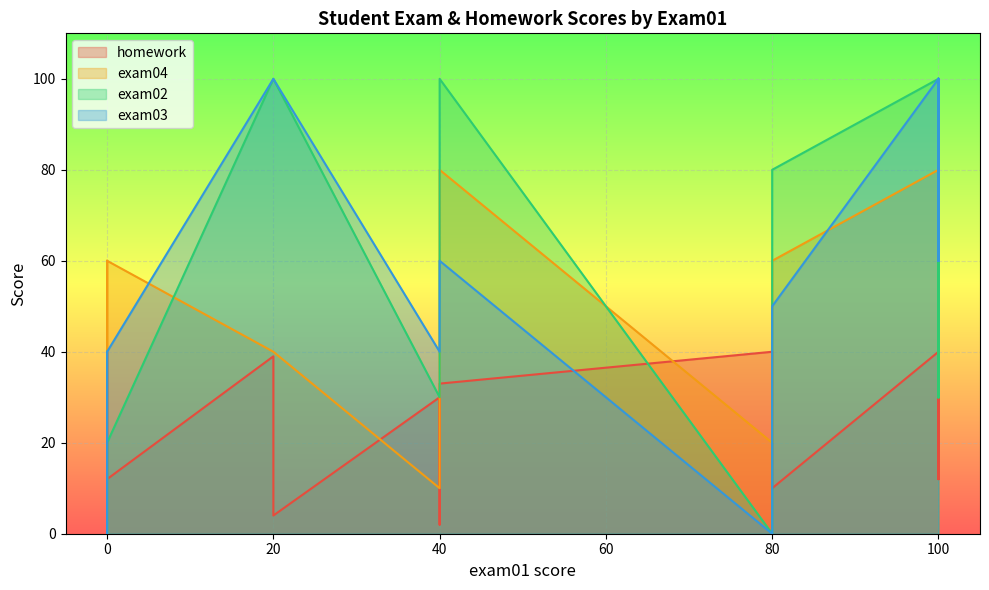

Rank the series by their maximum value, from lowest to highest.

homework, exam04, exam02, exam03